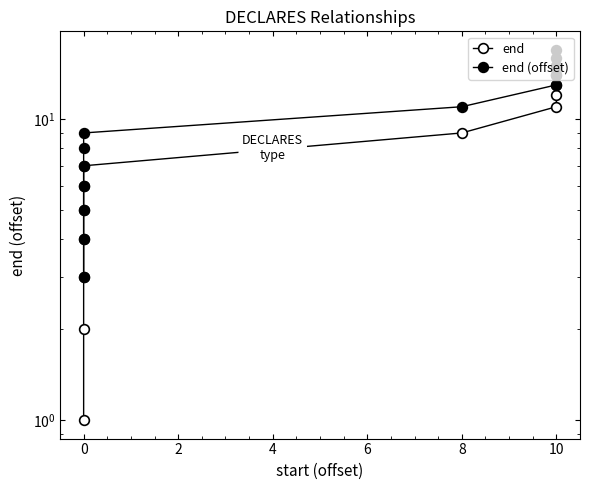

What is the average value of the end series?

8